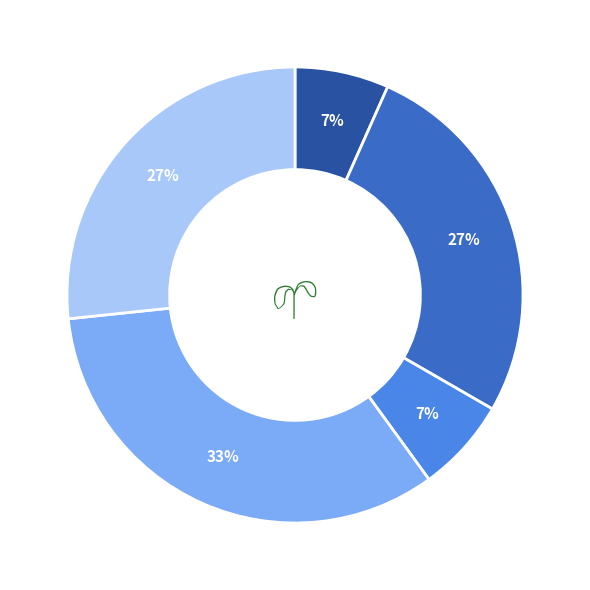

Does any single category account for the majority?

No